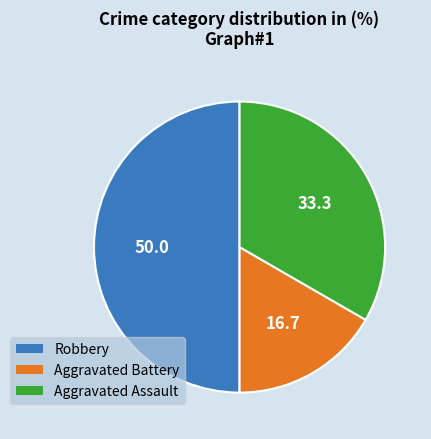

The Robbery slice represents 50% of the pie. True or false?

True